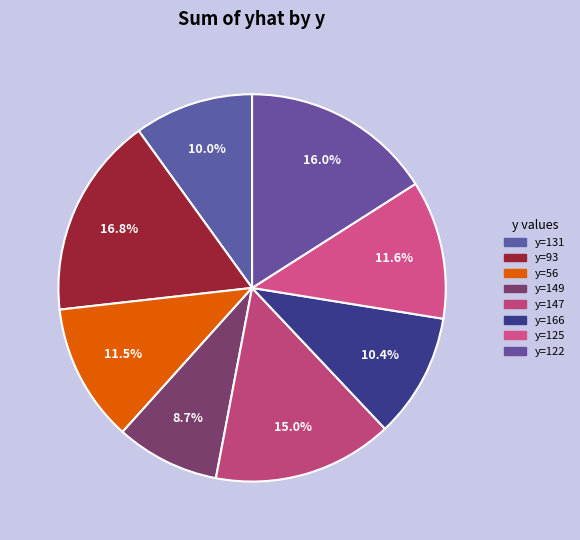

How many segments does this pie chart have?

8